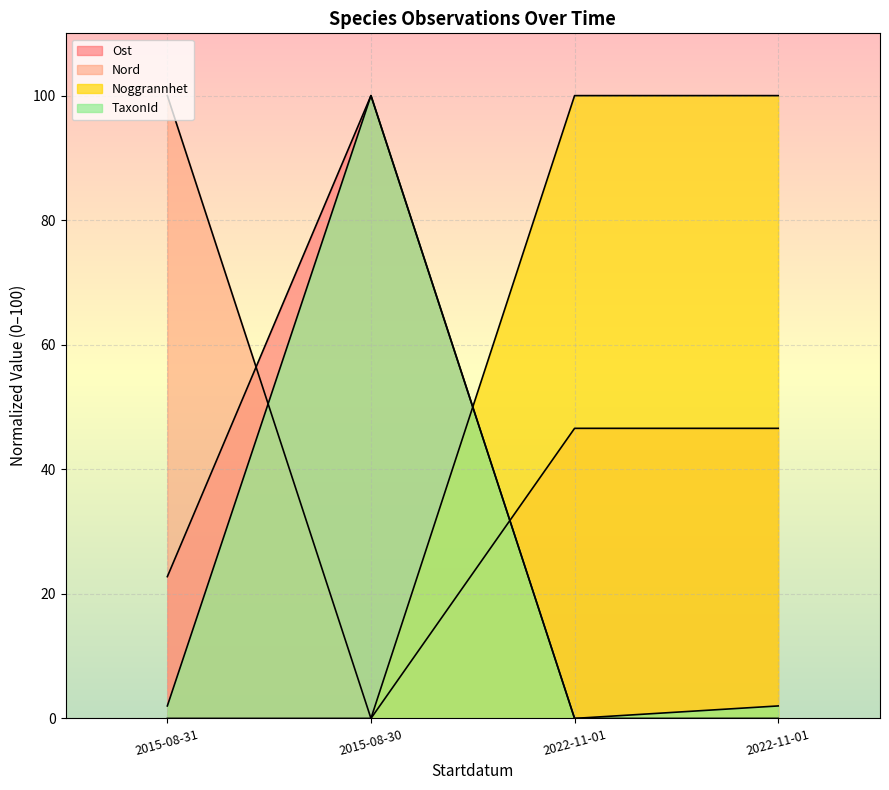

What is the label of the 4th point from the left?

2022-11-01